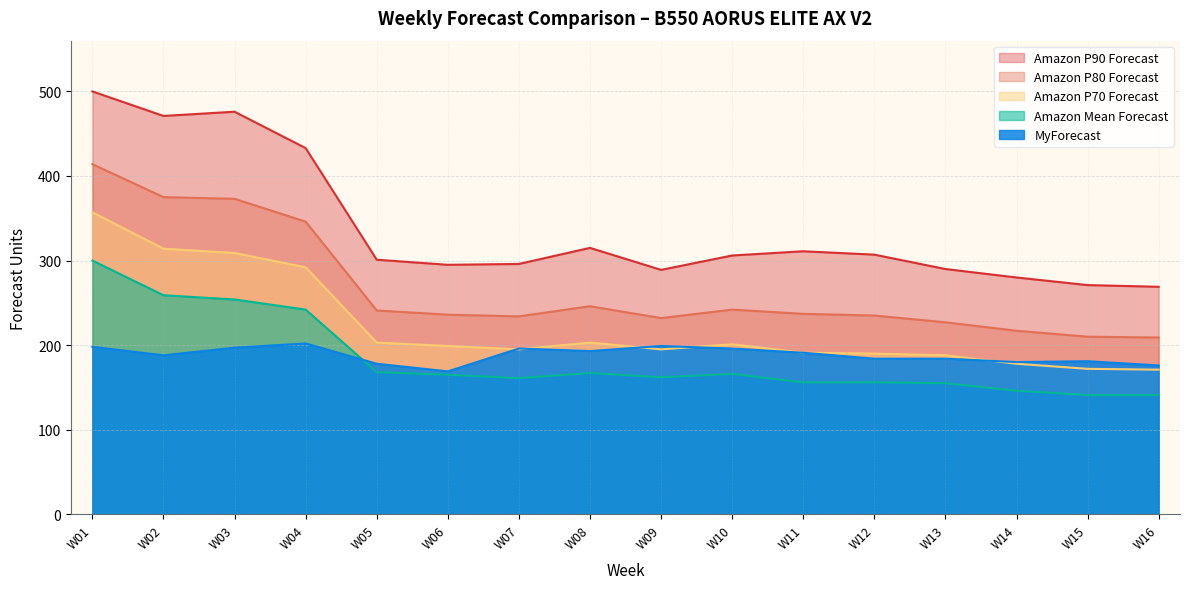

At which label is Amazon P70 Forecast closest to 264?

W04